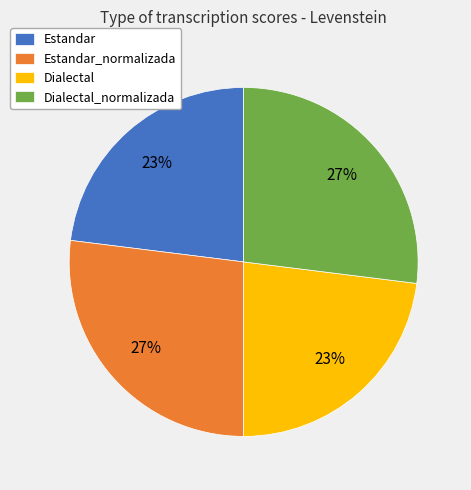

Is the sum of Dialectal and Estandar greater than half?

No